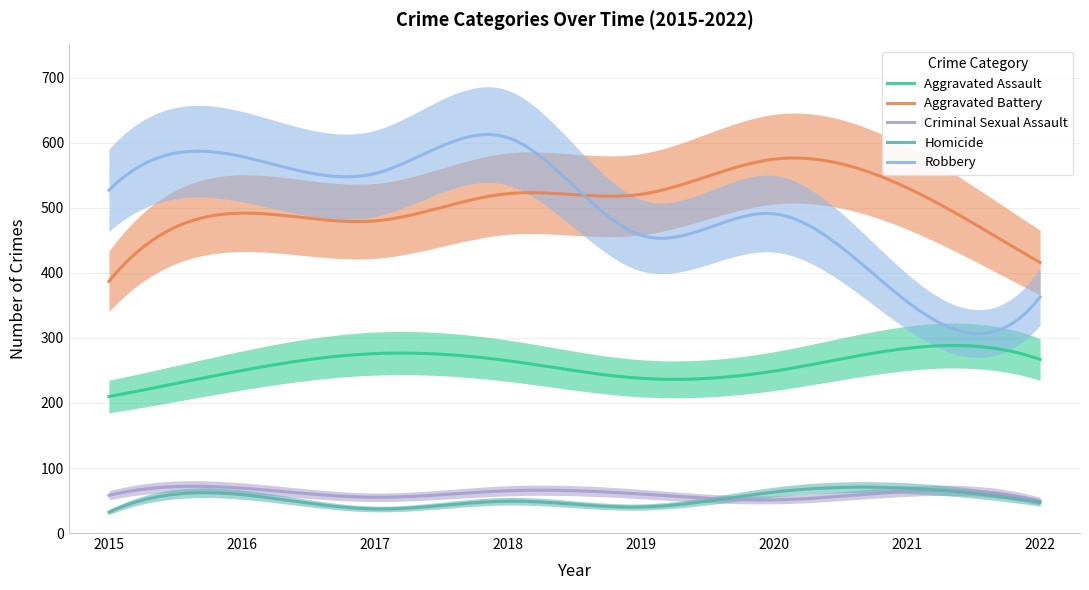

Where does the Aggravated Battery series first go above 521?

2018